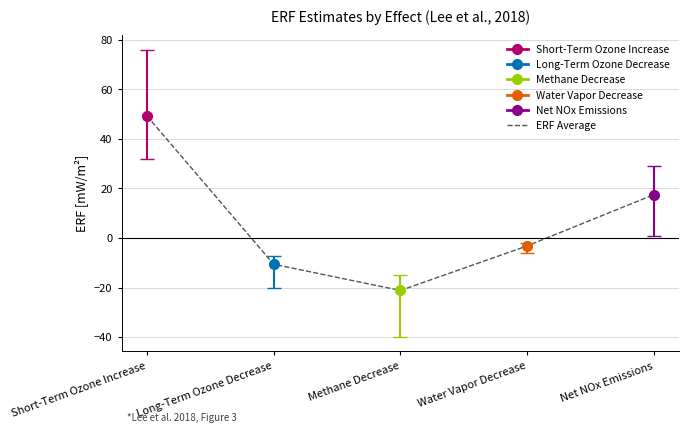

Reading left to right, what are all the values shown in this chart?

Short-Term Ozone Increase=49.3	Long-Term Ozone Decrease=-10.6	Methane Decrease=-21.2	Water Vapor Decrease=-3.2	Net NOx Emissions=17.5